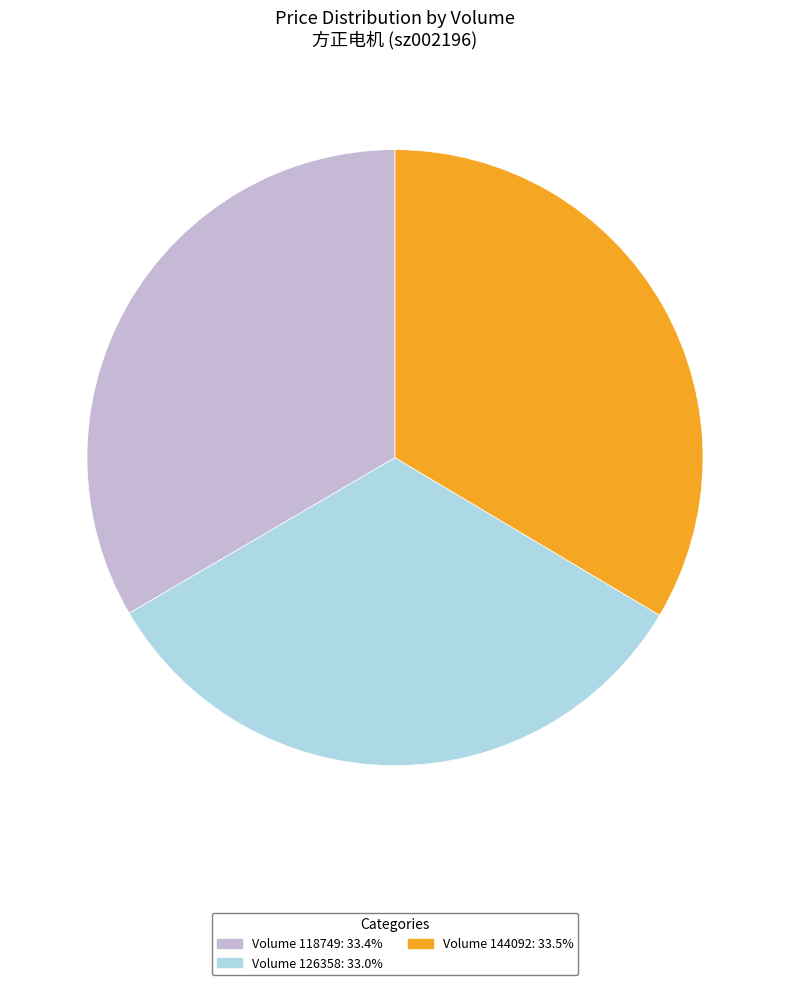

Is there a majority slice in this chart?

No